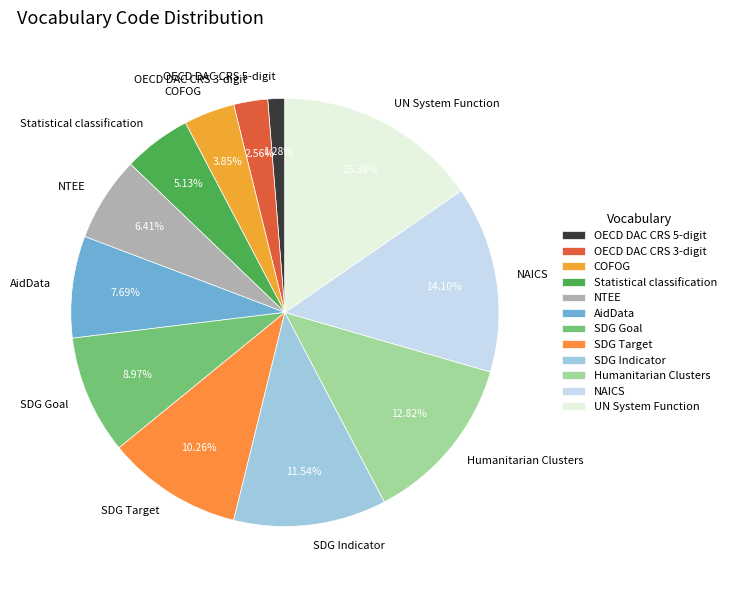

To the nearest percent, what is the difference between the OECD DAC CRS 3-digit and NTEE slice percentages?

4%